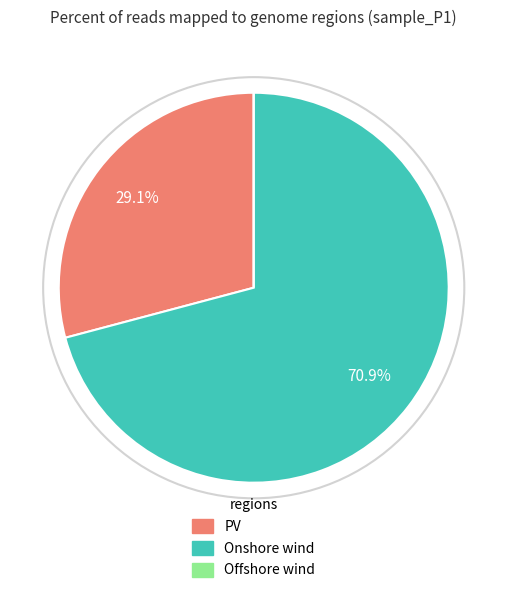

To the nearest percent, what is the average slice percentage?

33%